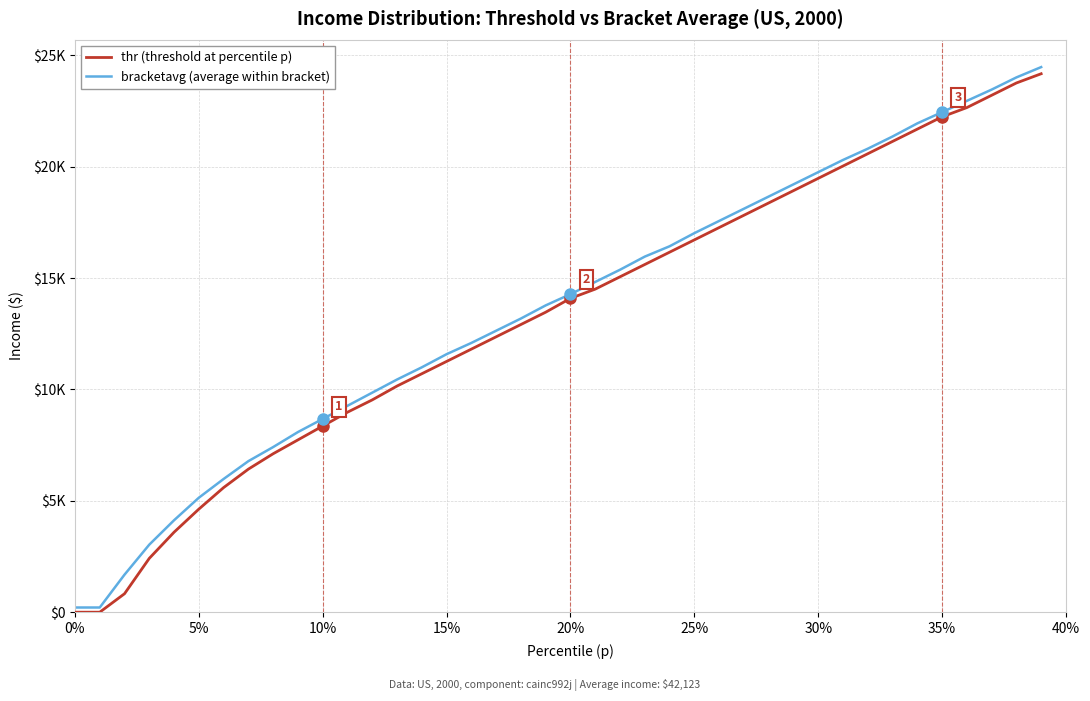

Does the chart have visible grid lines?

Yes